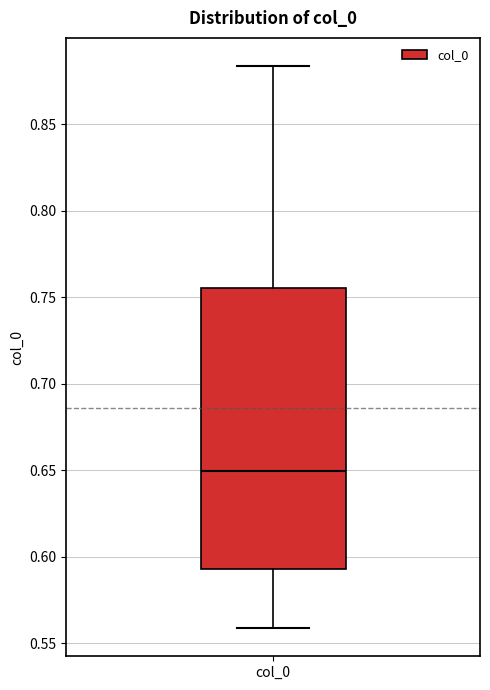

Transcribe this box plot: give where the median line is, the range the box spans, and where the two whiskers end, as read against the y-axis. The values are not printed on the chart, so give them approximately, as read against the axis.

median 0.650, box 0.595 to 0.755, whiskers 0.560 to 0.885